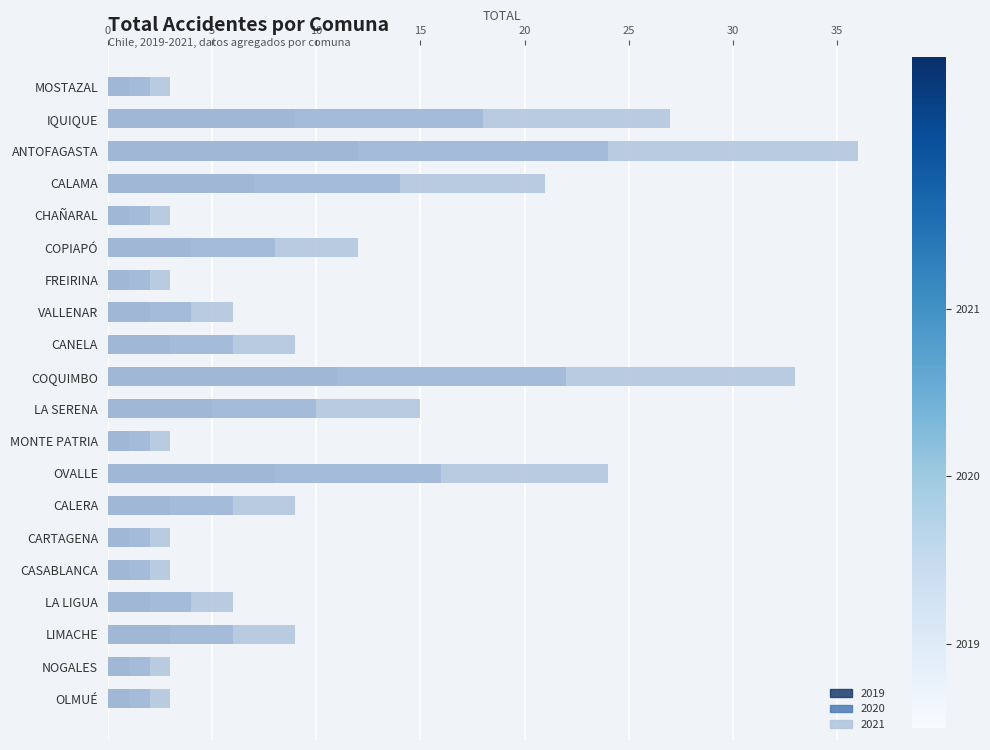

Rank the categories by 2019 value from highest to lowest.

ANTOFAGASTA, COQUIMBO, IQUIQUE, OVALLE, CALAMA, LA SERENA, COPIAPÓ, CANELA, CALERA, LIMACHE, VALLENAR, LA LIGUA, MOSTAZAL, CHAÑARAL, FREIRINA, MONTE PATRIA, CARTAGENA, CASABLANCA, NOGALES, OLMUÉ